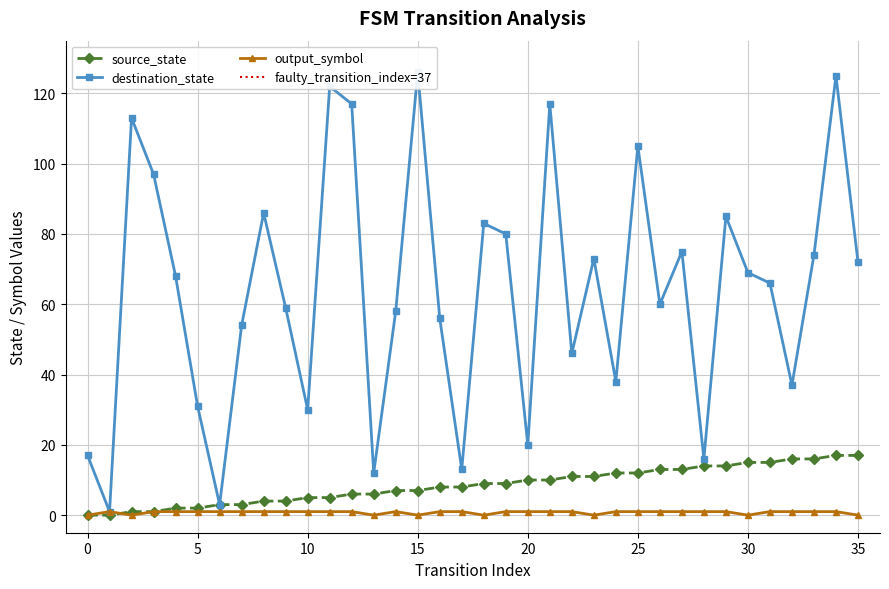

True or false: source_state and destination_state cross at least once.

False